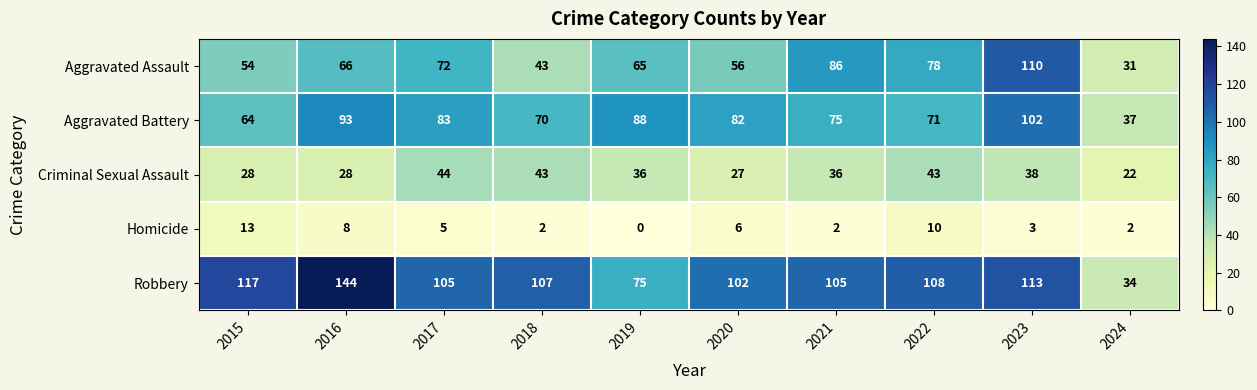

At which label does Criminal Sexual Assault reach its minimum?

2024